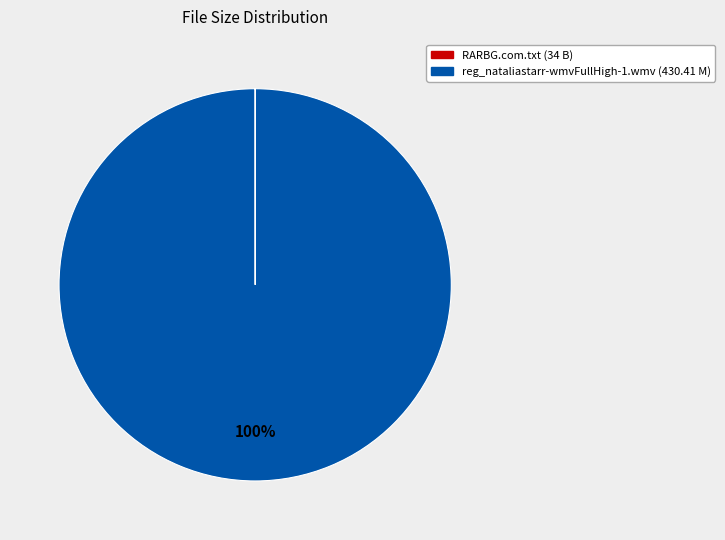

To the nearest percent, what is the difference between the largest and smallest slice percentages?

100%